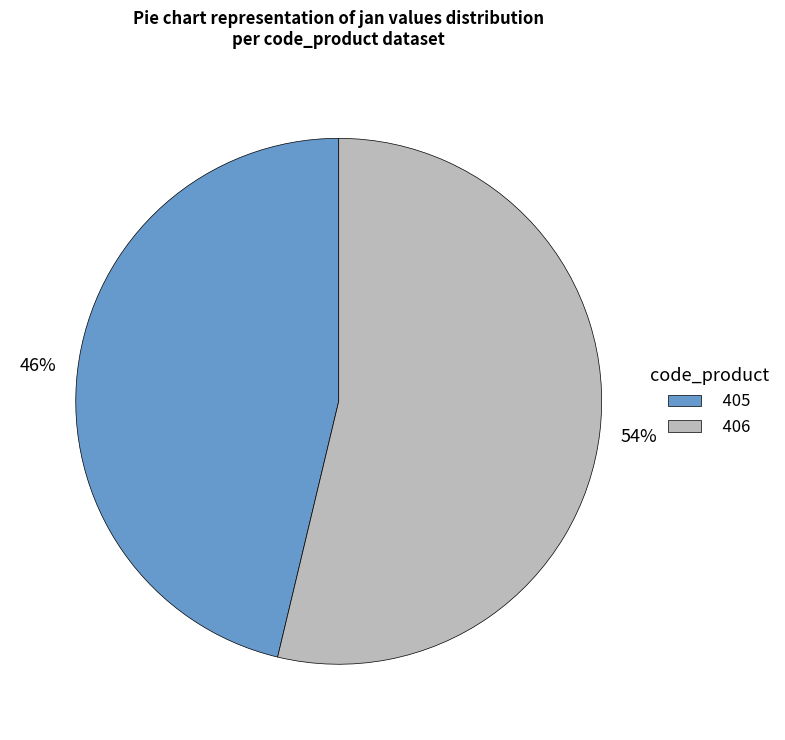

Which slice is the largest?

406